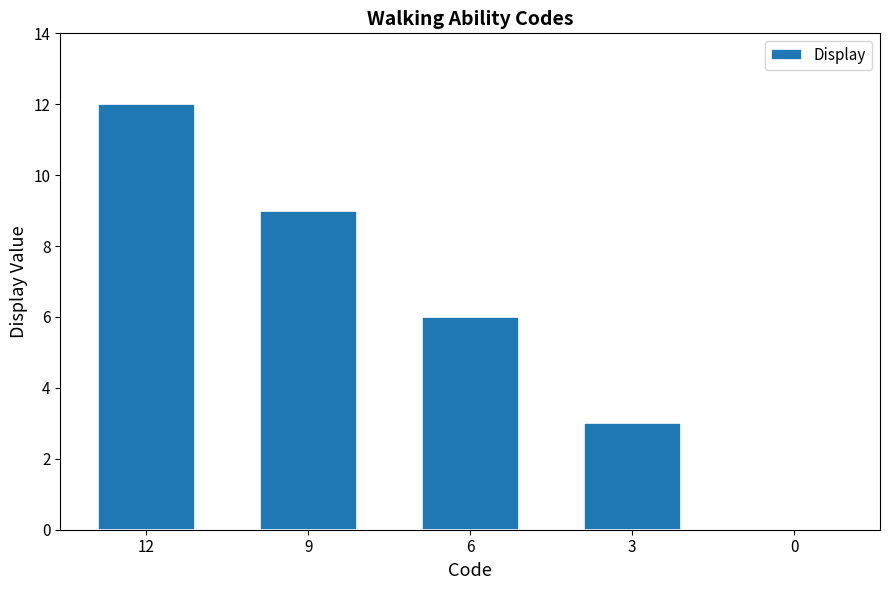

True or false: the data shows 5 at 3.

False